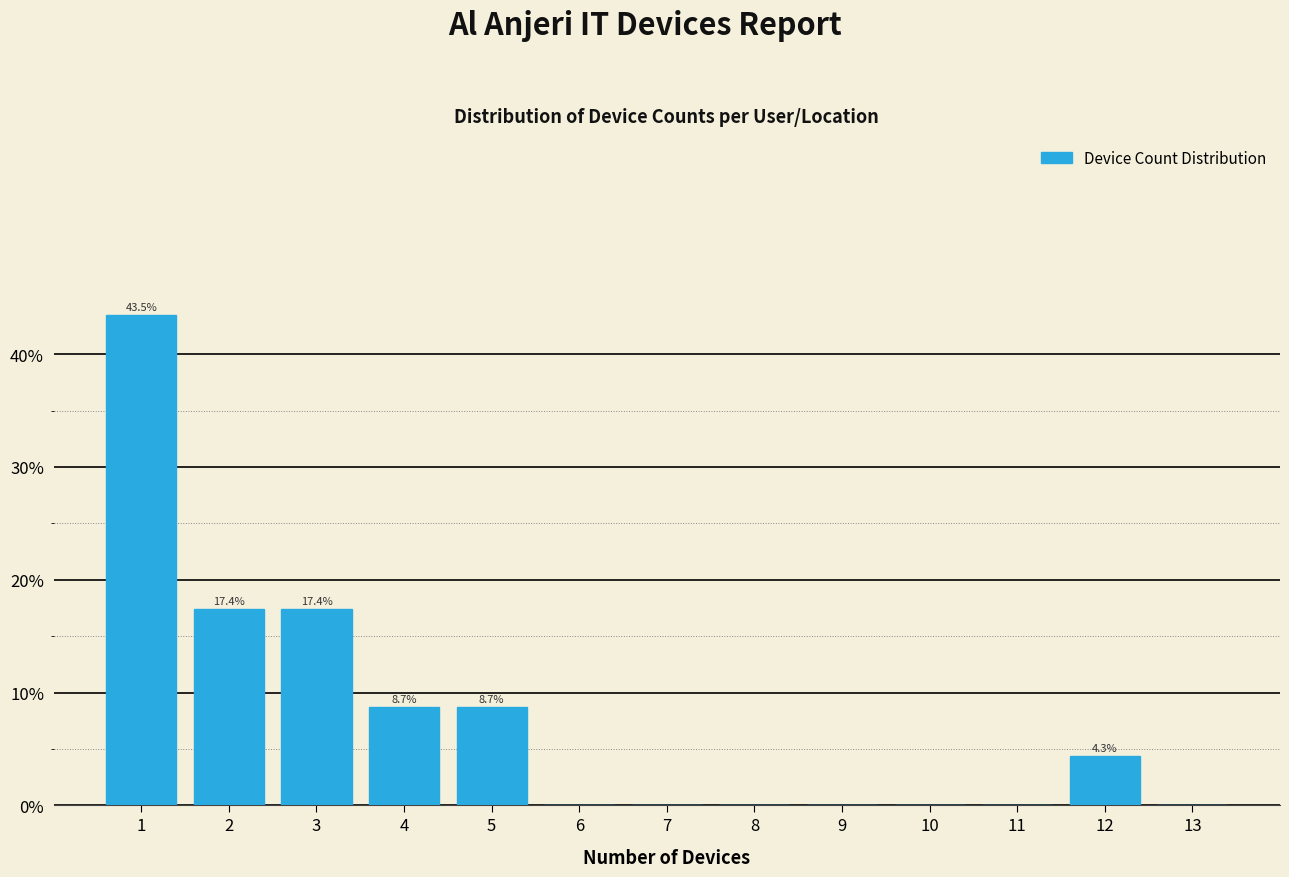

Over which range of the x-axis is the bar tallest?

0.5 to 1.5